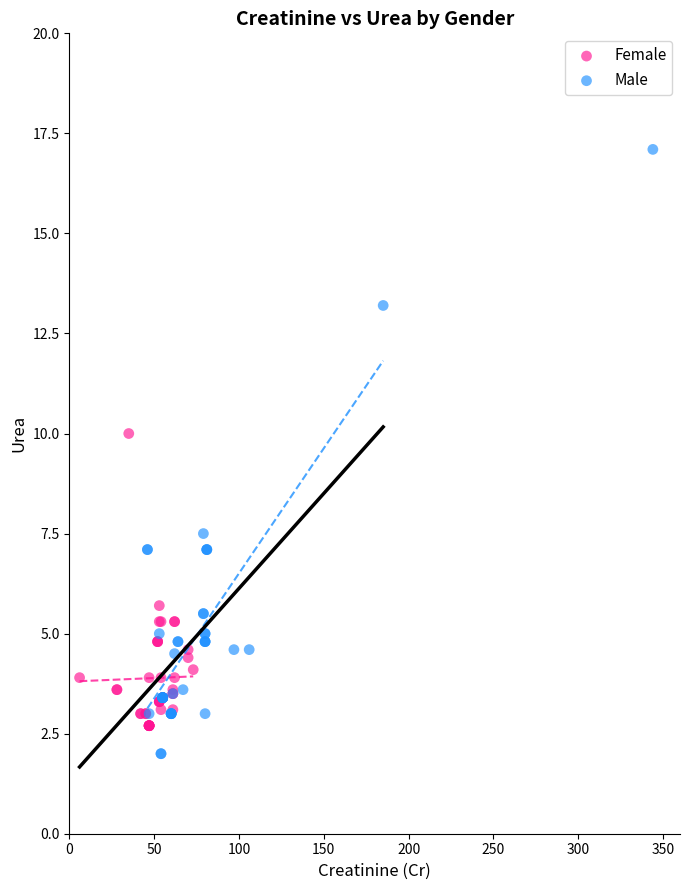

Which series reaches the maximum Y coordinate?

Male